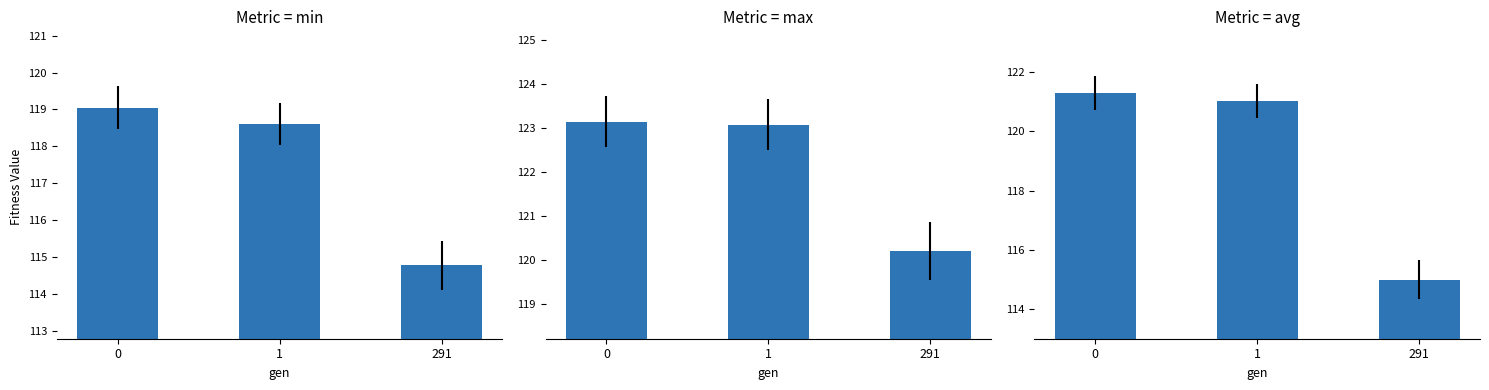

Is it true that min equals 70.8 at 0?

False